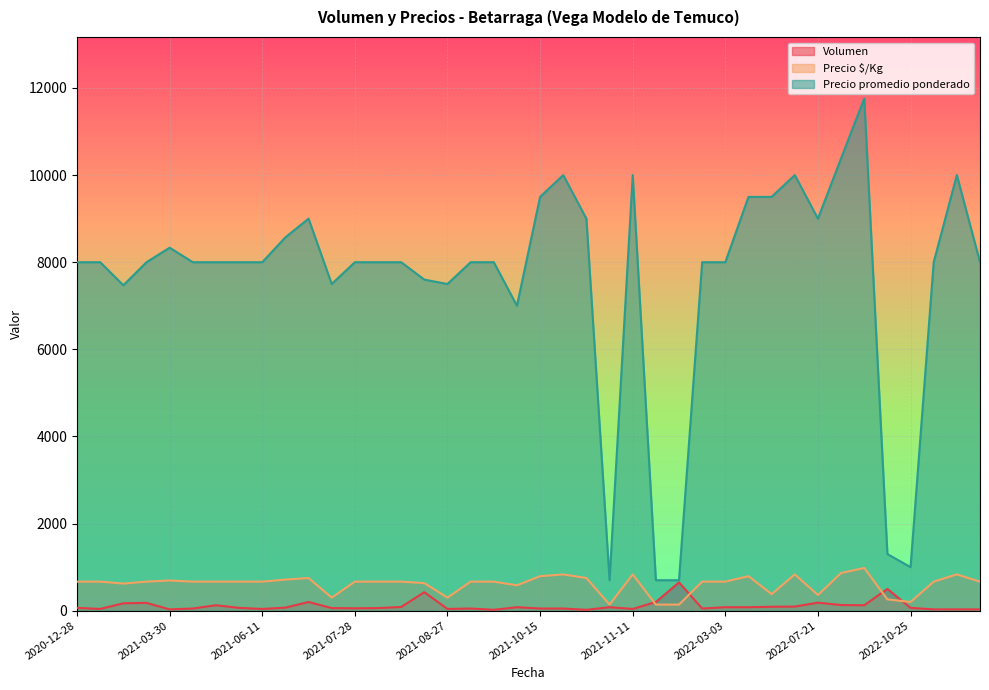

What is the difference between the maximum and minimum values in the Precio promedio ponderado series?

11060